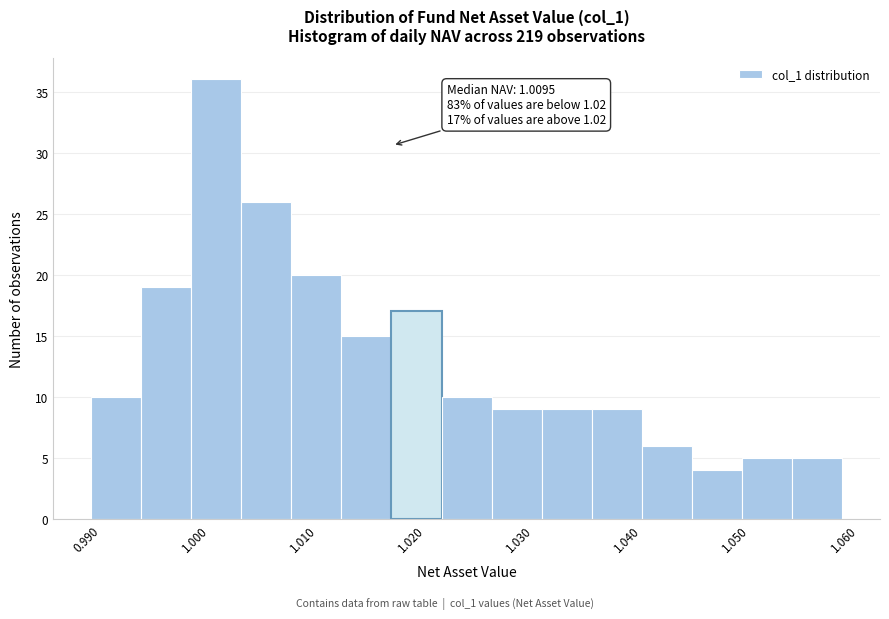

Over which range of the x-axis is the bar tallest?

0.998 to 1.003